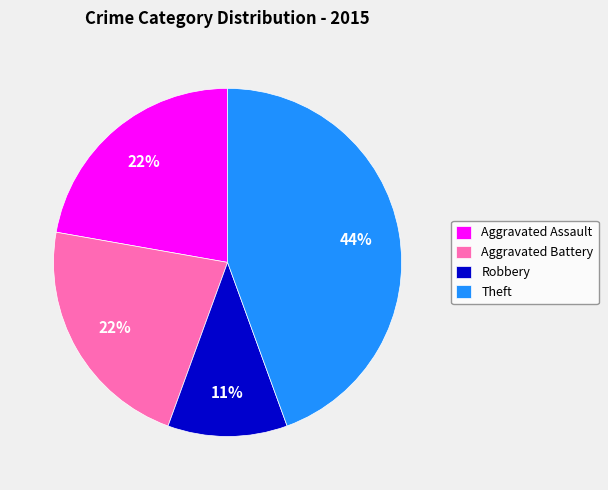

To the nearest percent, what is the combined percentage of Aggravated Assault and Robbery?

33%